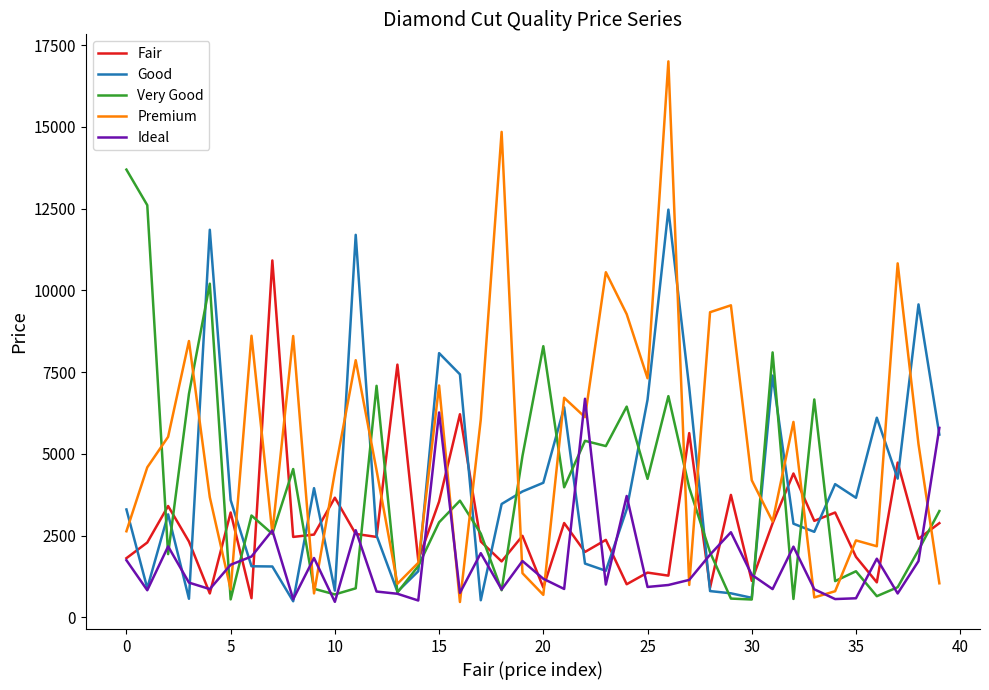

Which series has the largest total across all categories?

Premium